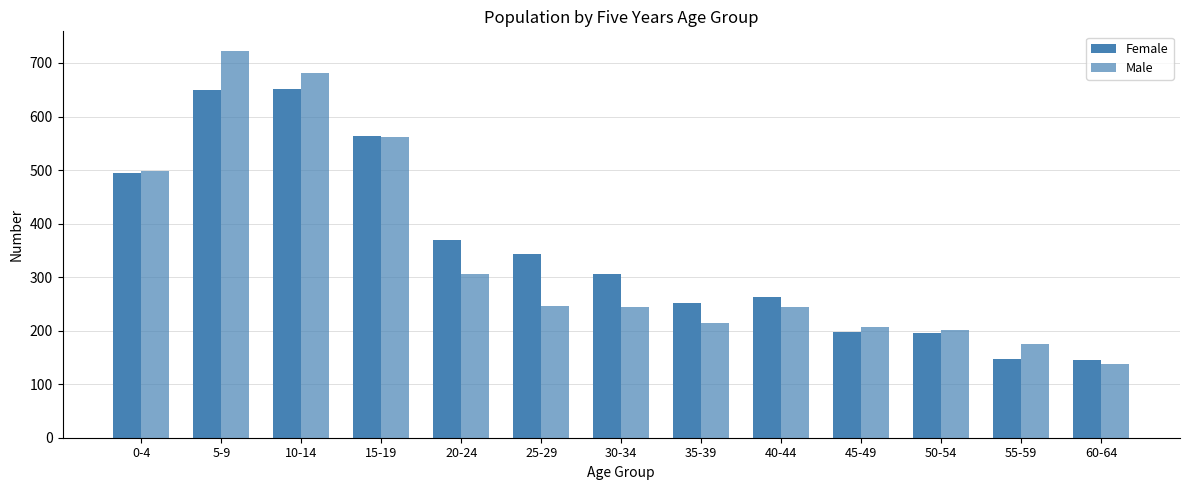

At how many categories does at least one series exceed 511?

3